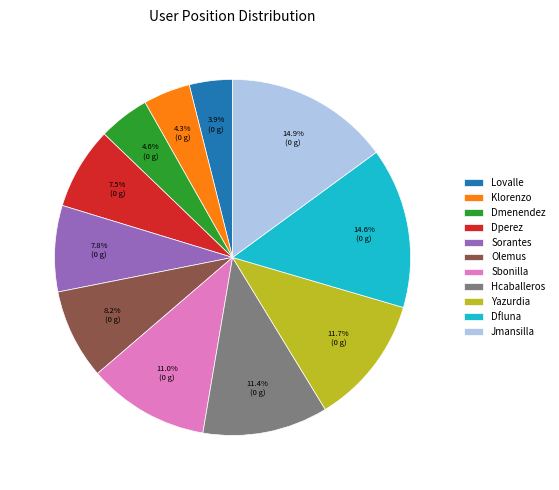

To the nearest percent, what portion does Olemus represent?

8%